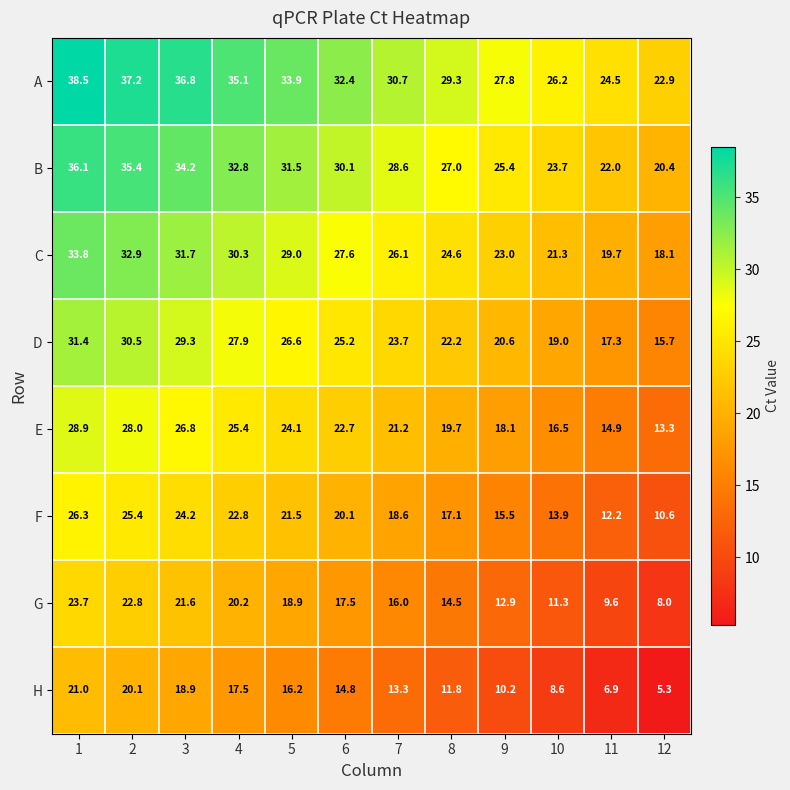

What is the greatest value displayed?

38.5